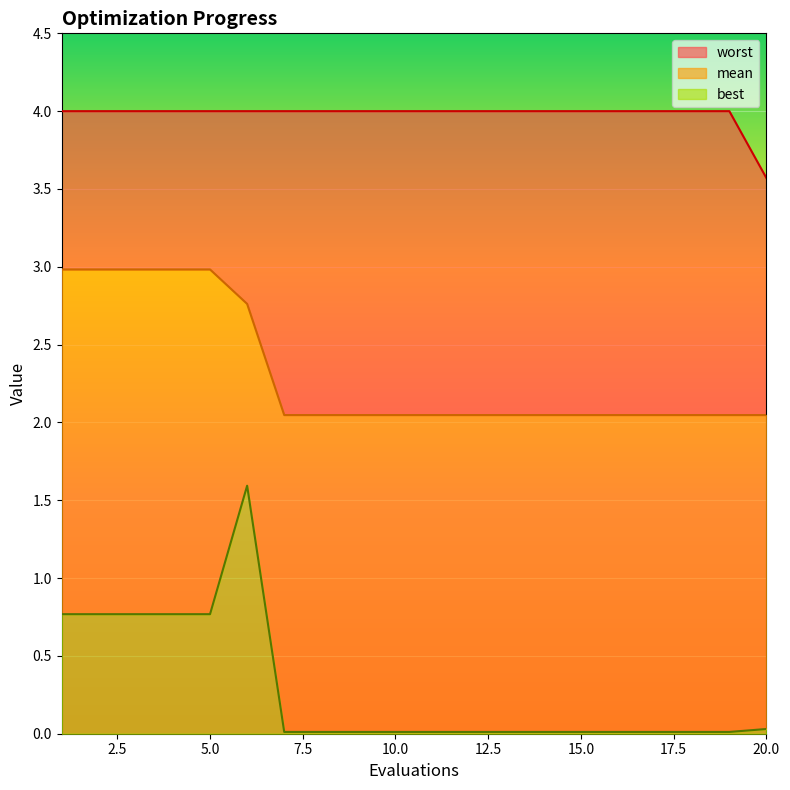

Between 5 and 6, which series saw the biggest shift?

best